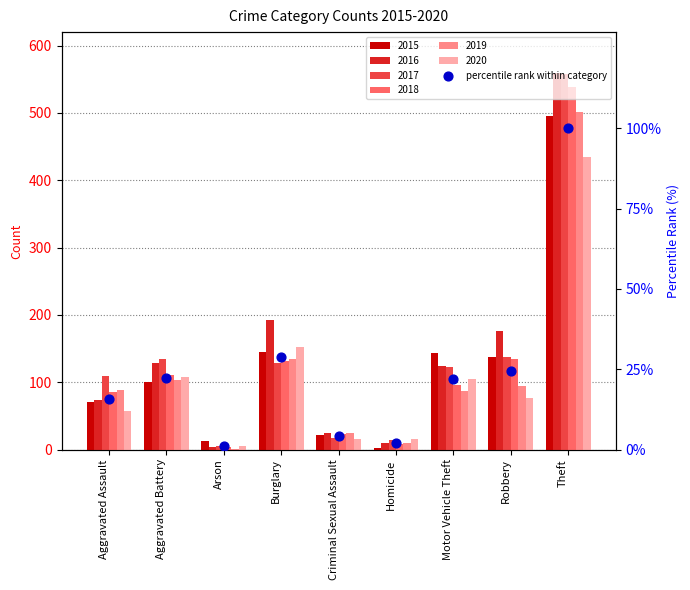

What is the change in value from Burglary to Robbery?

-4.1